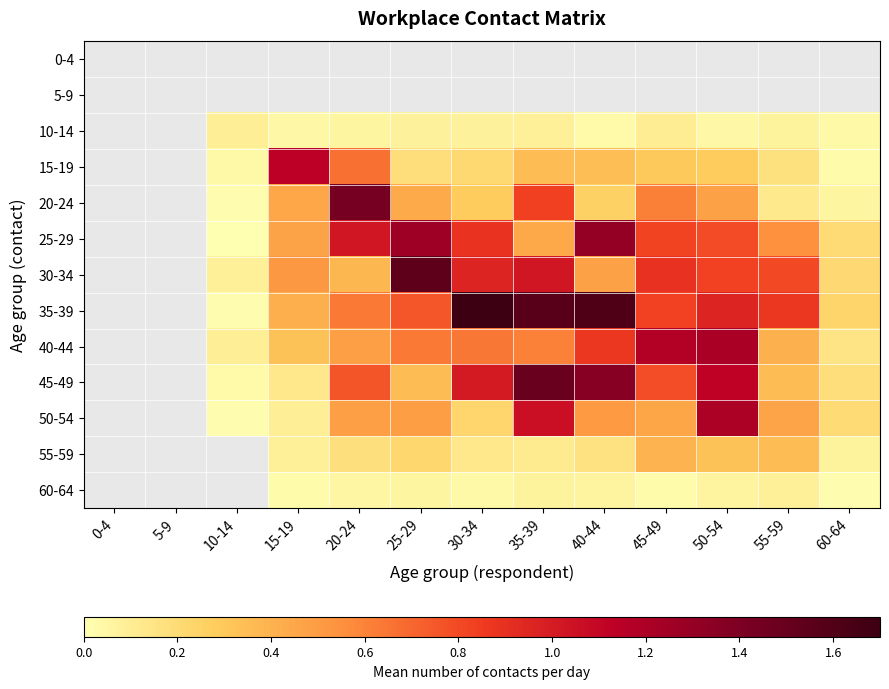

What is the sum of the 55-59 values at 50-54 and 30-34?

0.5